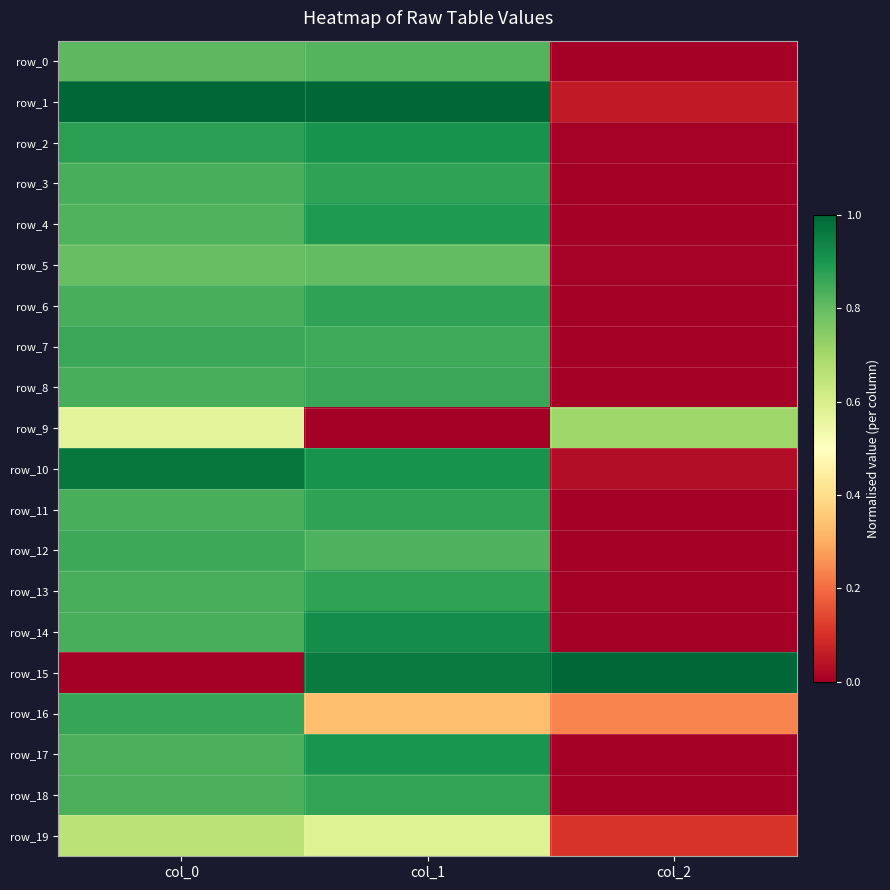

List the labels in order of row_11 value, smallest first.

col_2, col_0, col_1